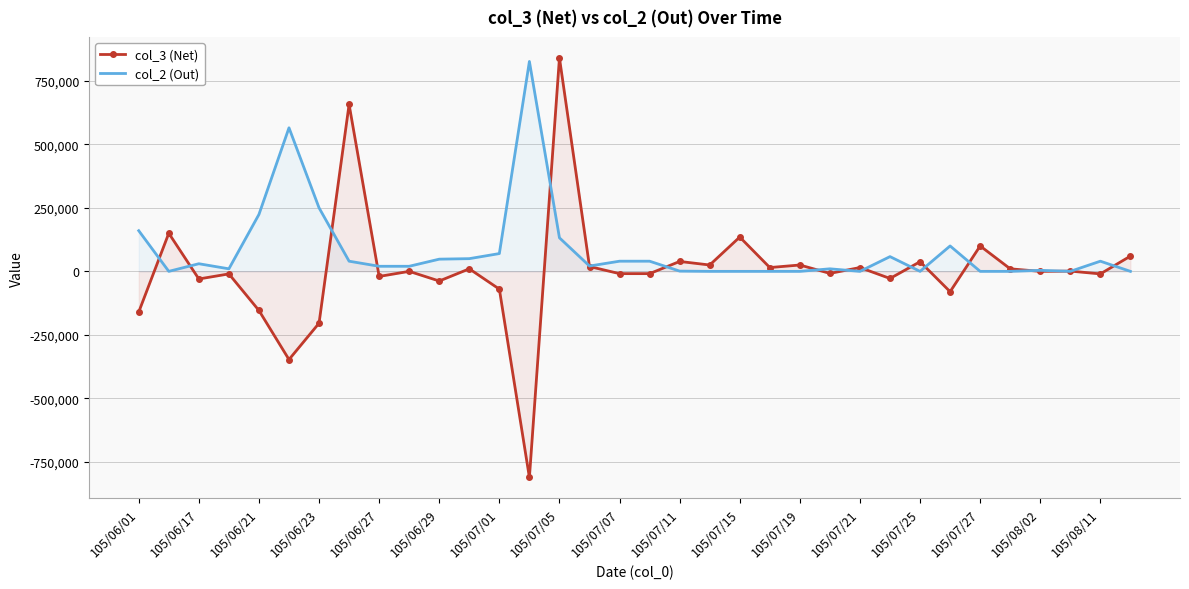

What are all the series names shown in the legend?

col_3 (Net), col_2 (Out)